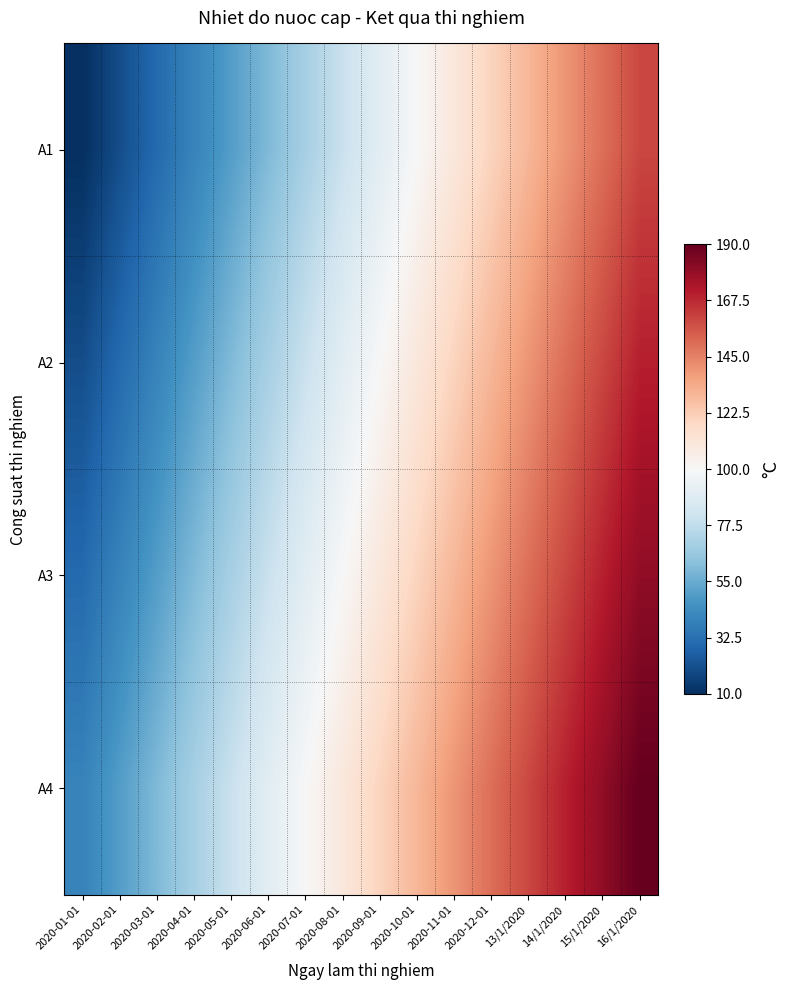

Reading left to right, what are all the values shown in this chart?

A1: 2020-01-01=10	2020-02-01=20	2020-03-01=30	2020-04-01=40	2020-05-01=50	2020-06-01=60	2020-07-01=70	2020-08-01=80	2020-09-01=90	2020-10-01=100	2020-11-01=110	2020-12-01=120	13/1/2020=130	14/1/2020=140	15/1/2020=150	16/1/2020=160
A2: 2020-01-01=20	2020-02-01=30	2020-03-01=40	2020-04-01=50	2020-05-01=60	2020-06-01=70	2020-07-01=80	2020-08-01=90	2020-09-01=100	2020-10-01=110	2020-11-01=120	2020-12-01=130	13/1/2020=140	14/1/2020=150	15/1/2020=160	16/1/2020=170
A3: 2020-01-01=30	2020-02-01=40	2020-03-01=50	2020-04-01=60	2020-05-01=70	2020-06-01=80	2020-07-01=90	2020-08-01=100	2020-09-01=110	2020-10-01=120	2020-11-01=130	2020-12-01=140	13/1/2020=150	14/1/2020=160	15/1/2020=170	16/1/2020=180
A4: 2020-01-01=40	2020-02-01=50	2020-03-01=60	2020-04-01=70	2020-05-01=80	2020-06-01=90	2020-07-01=100	2020-08-01=110	2020-09-01=120	2020-10-01=130	2020-11-01=140	2020-12-01=150	13/1/2020=160	14/1/2020=170	15/1/2020=180	16/1/2020=190